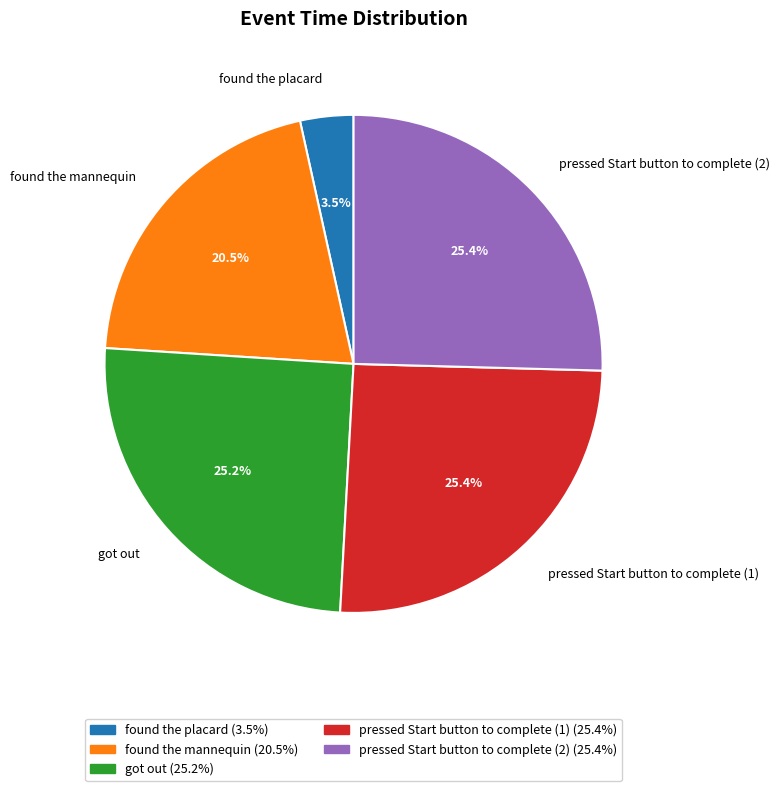

Is it true that pressed Start button to complete (1) is 38% of the pie?

False